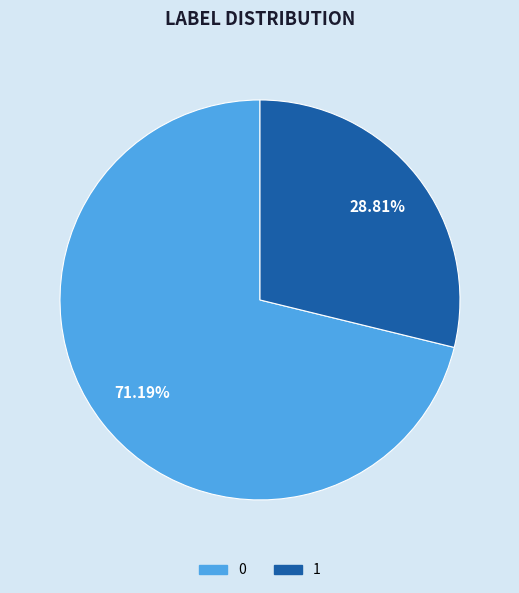

Approximately how many times larger is the value at 0 compared to 1?

2.5